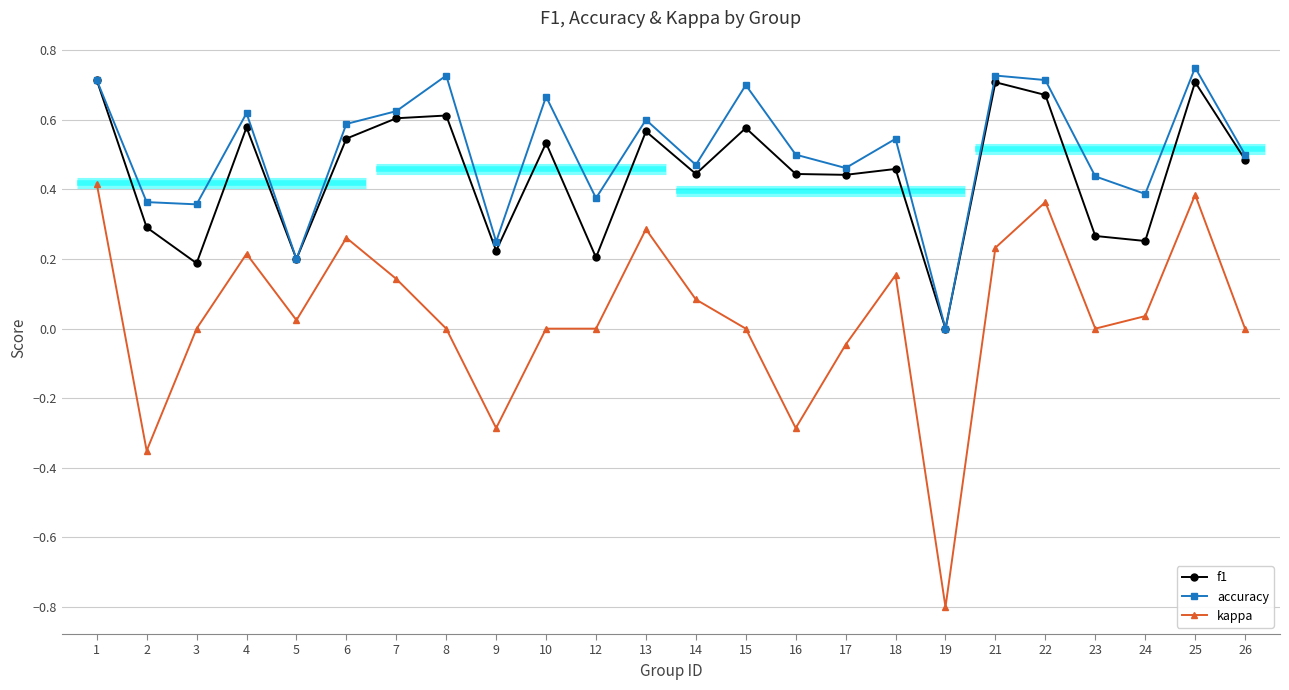

What is the sum of all f1 values?

10.7